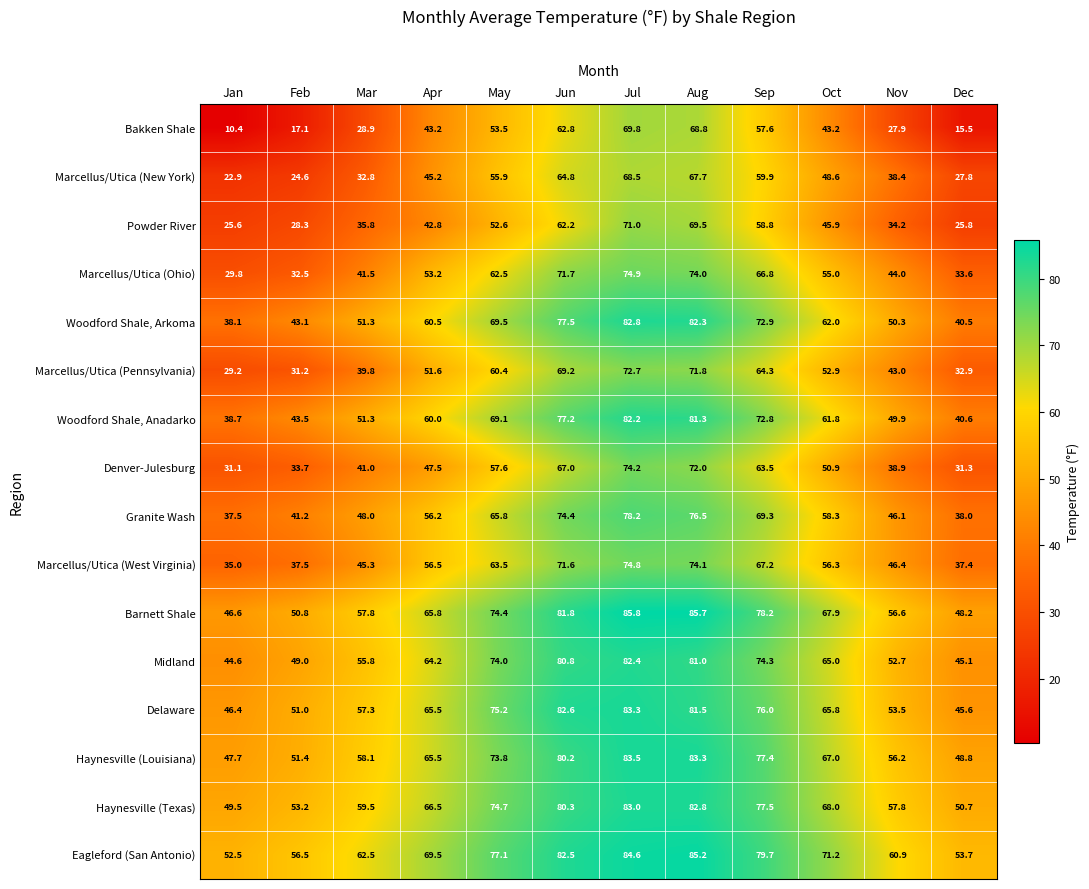

Rank the categories by Marcellus/Utica (Pennsylvania) value from highest to lowest.

Jul, Aug, Jun, Sep, May, Oct, Apr, Nov, Mar, Dec, Feb, Jan